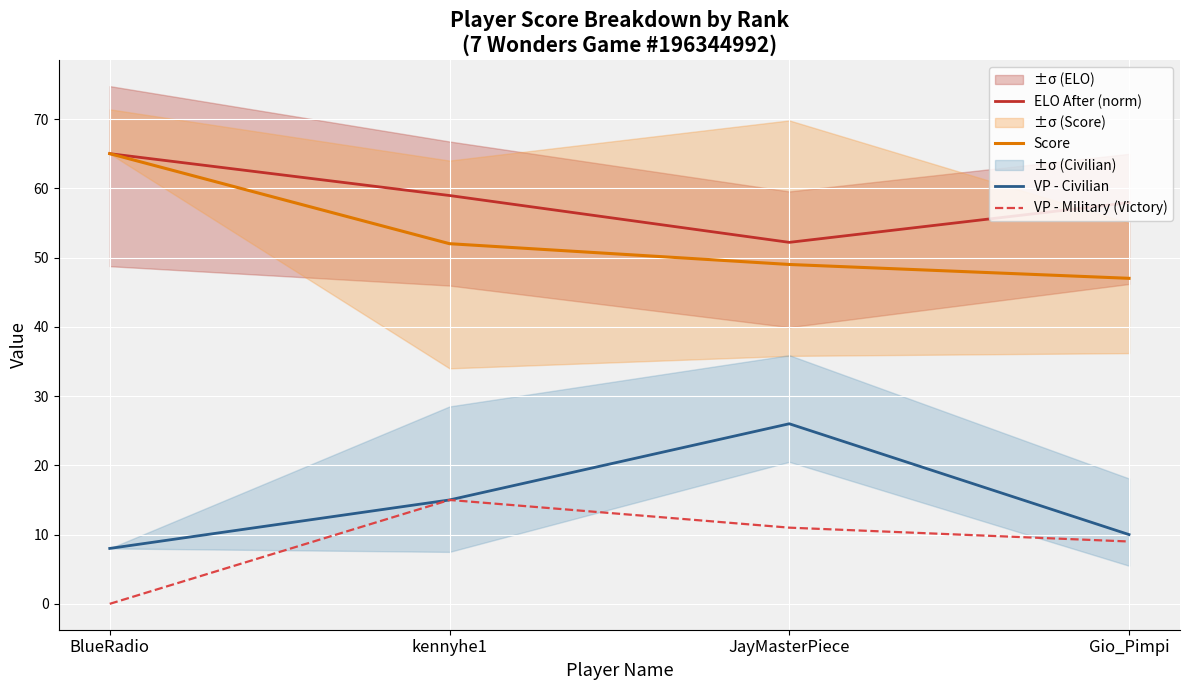

Where is VP - Military (Victory) nearest to the value 7?

Gio_Pimpi